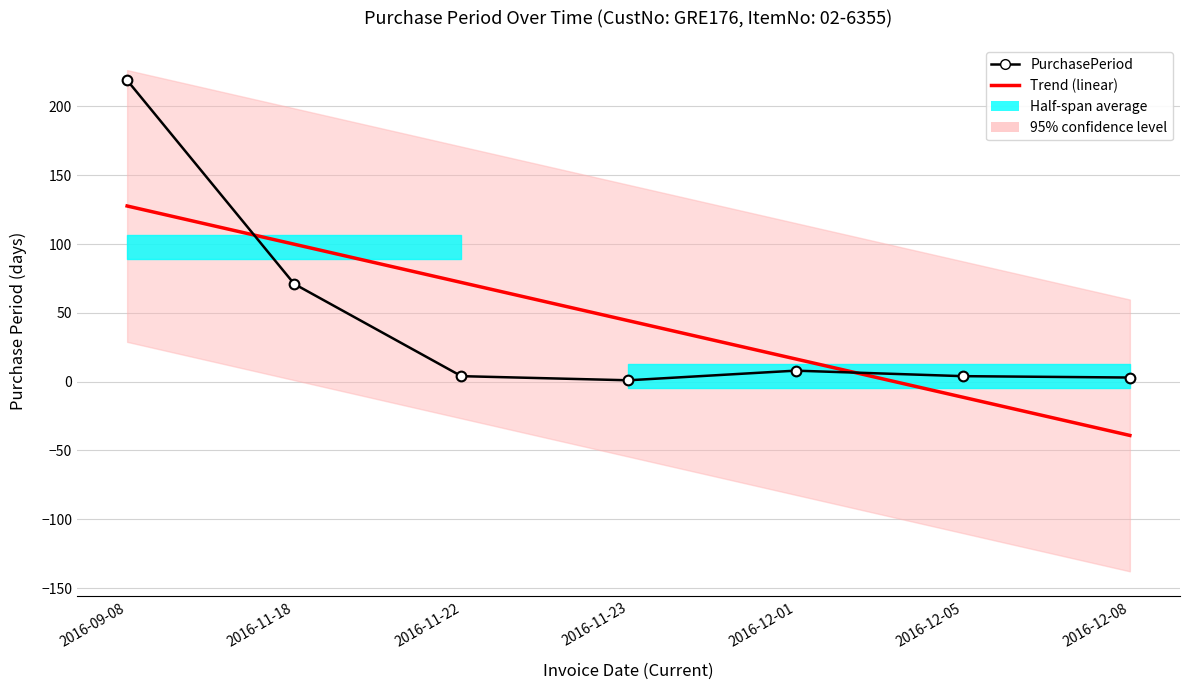

What is the sum of the Trend (linear) values at 2016-12-05 and 2016-11-18?

88.6